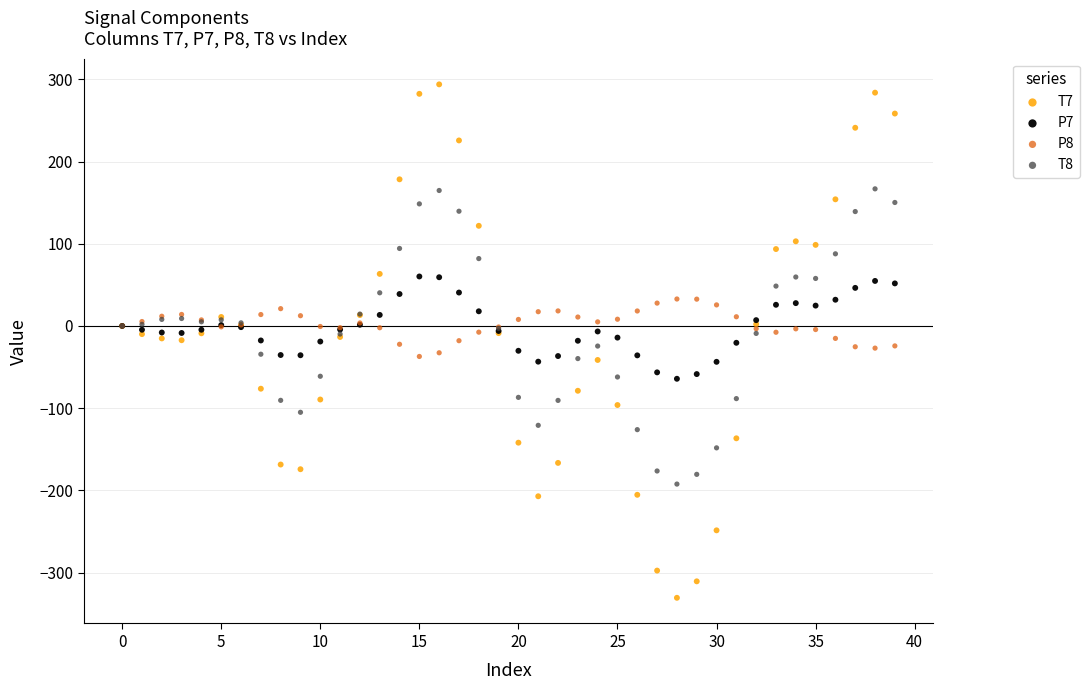

Which series has the largest Y range (max minus min)?

T7